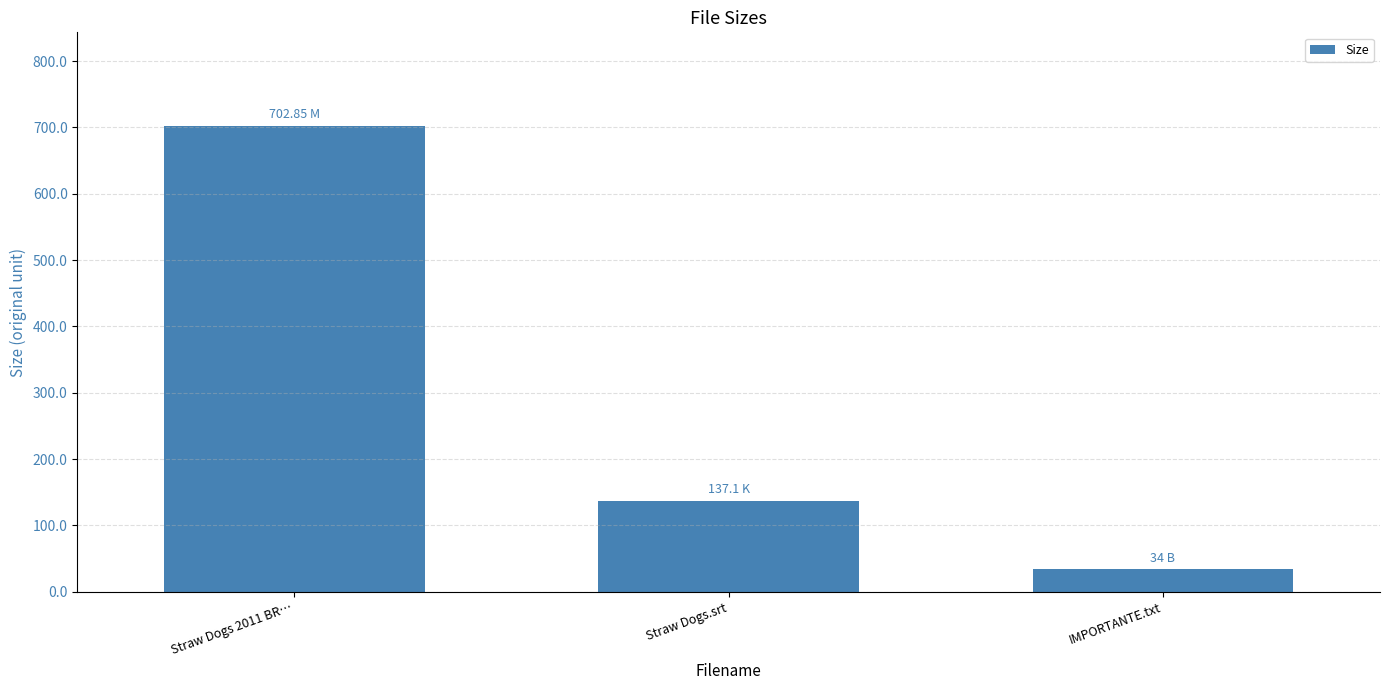

Reading left to right, what are all the values shown in this chart?

702.9	137.1	34.0